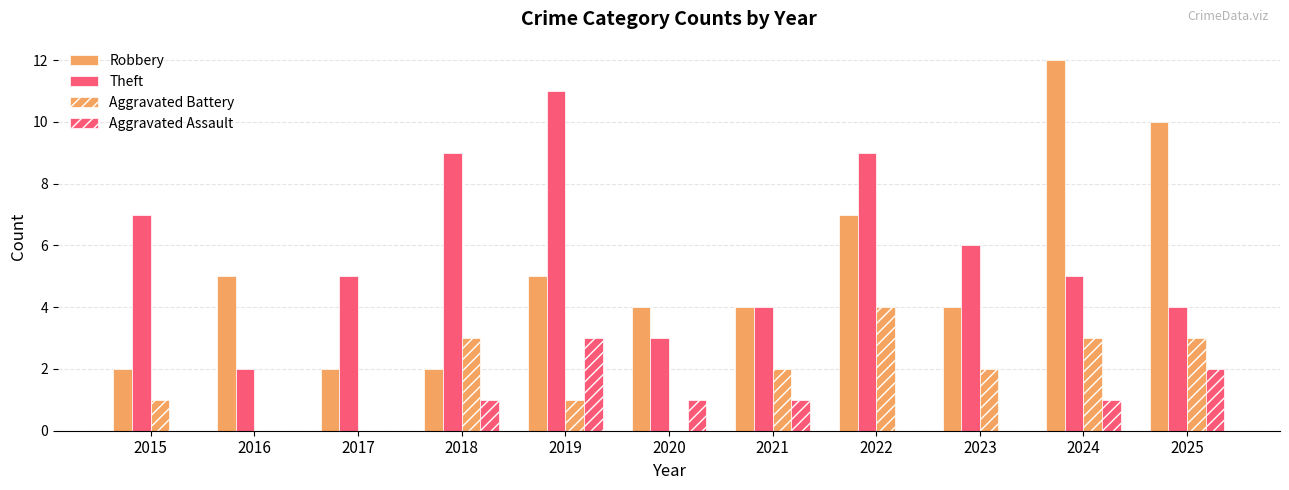

Which category has the lowest value across all series?

2016